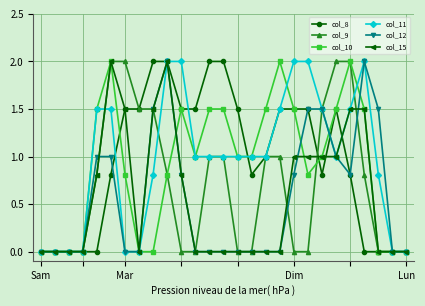

True or false: col_10 has more than 0 points higher than both neighbors.

True